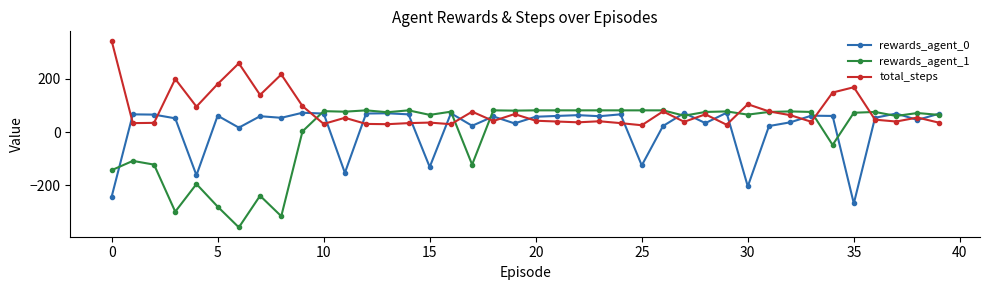

Does the chart display data point markers on the line(s)?

Yes